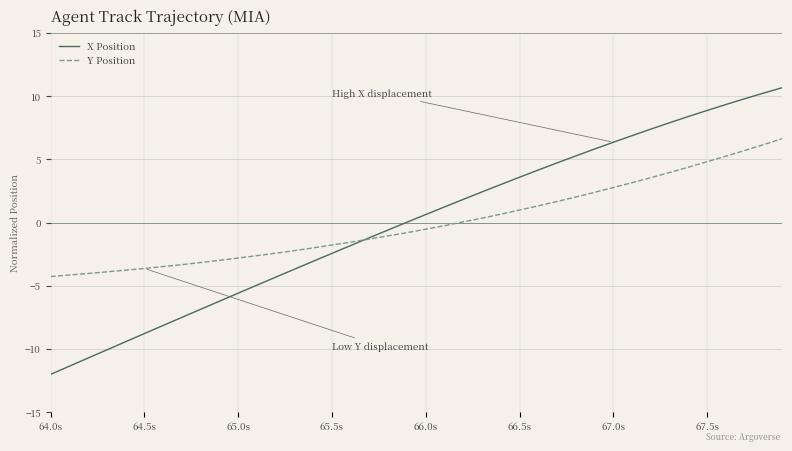

Rank the series by their maximum value, from lowest to highest.

Y Position, X Position